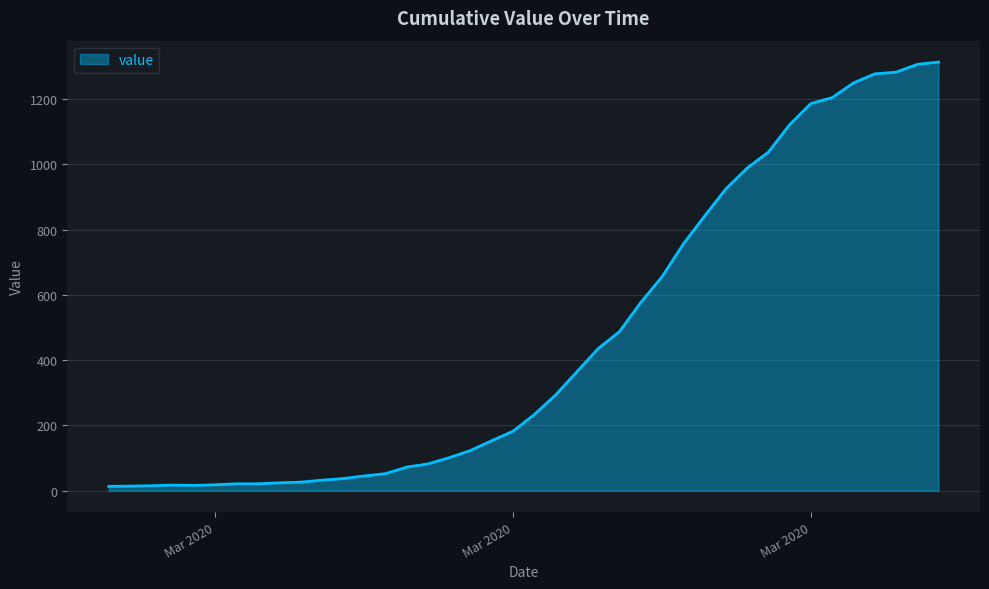

What is the difference between the maximum and minimum values?

1300